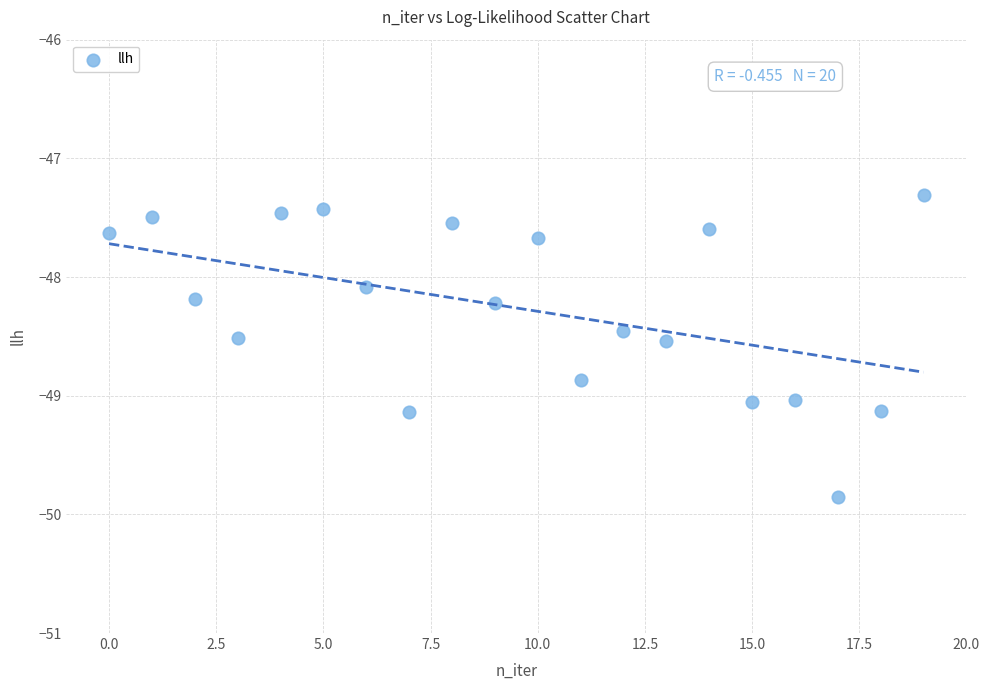

What Y value in the scatter plot is closest to -48?

-48.1